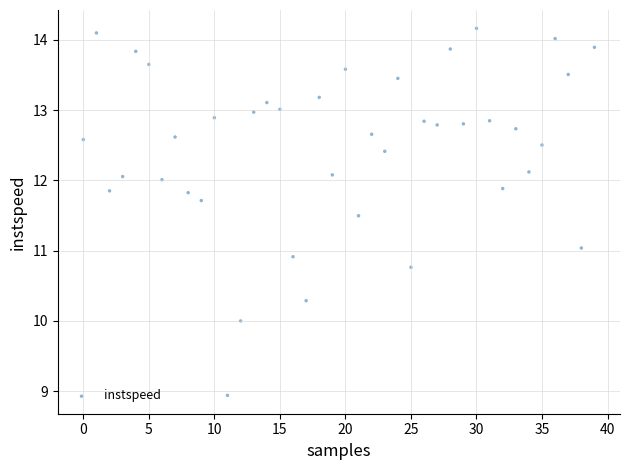

What is the range of Y values (max minus min)?

5.2